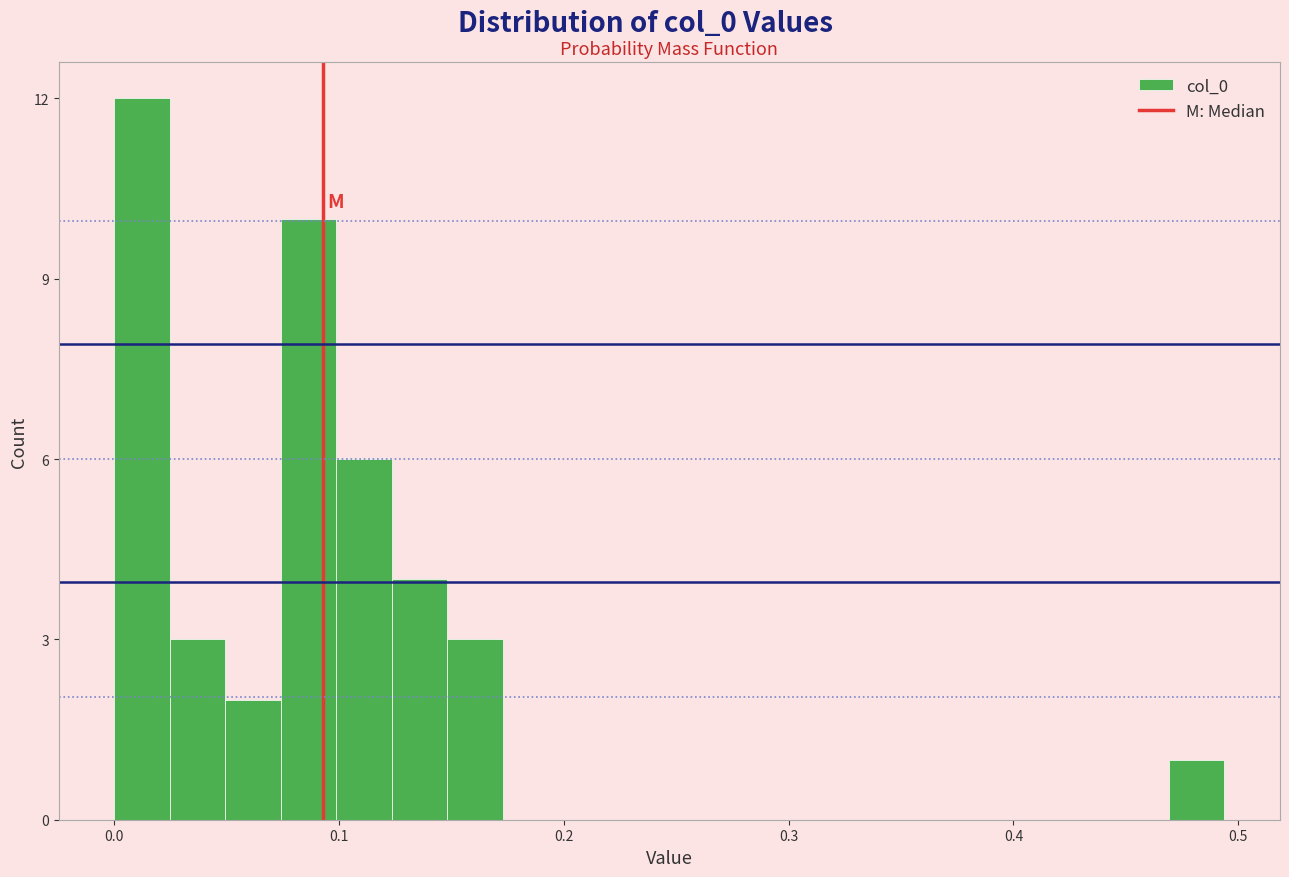

Around what value on the x-axis is the tallest bar? Give the approximate position of its centre, as read against the axis.

0.01